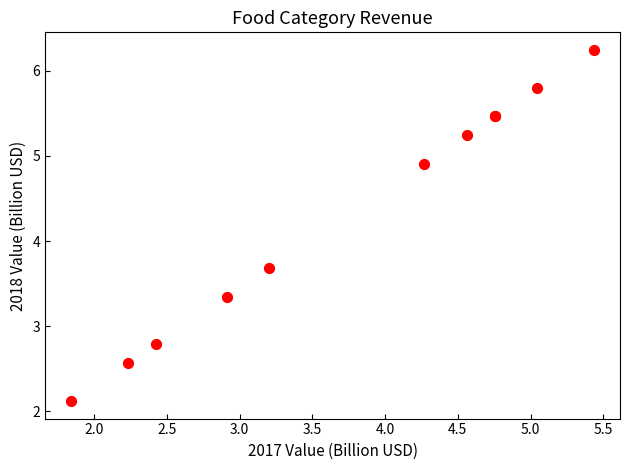

What Y value in the scatter plot is closest to 4?

3.7